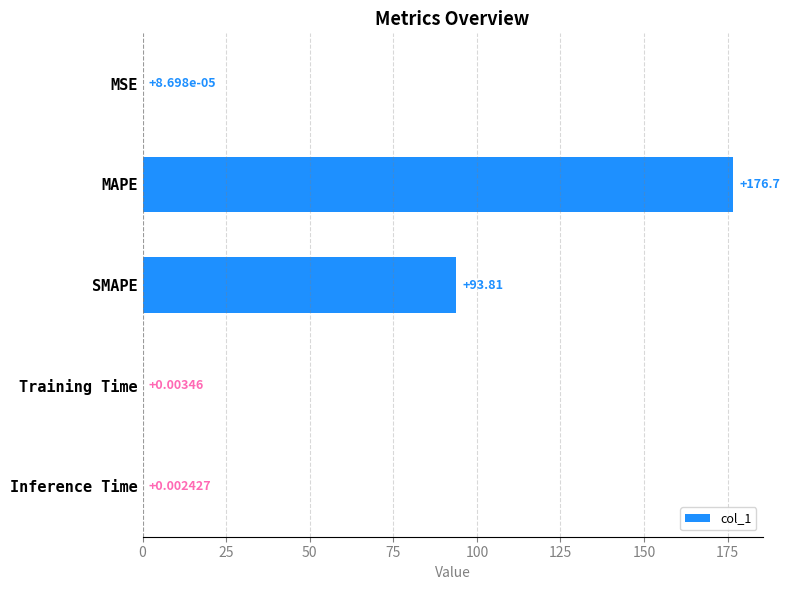

What is the sum of all values?

270.5